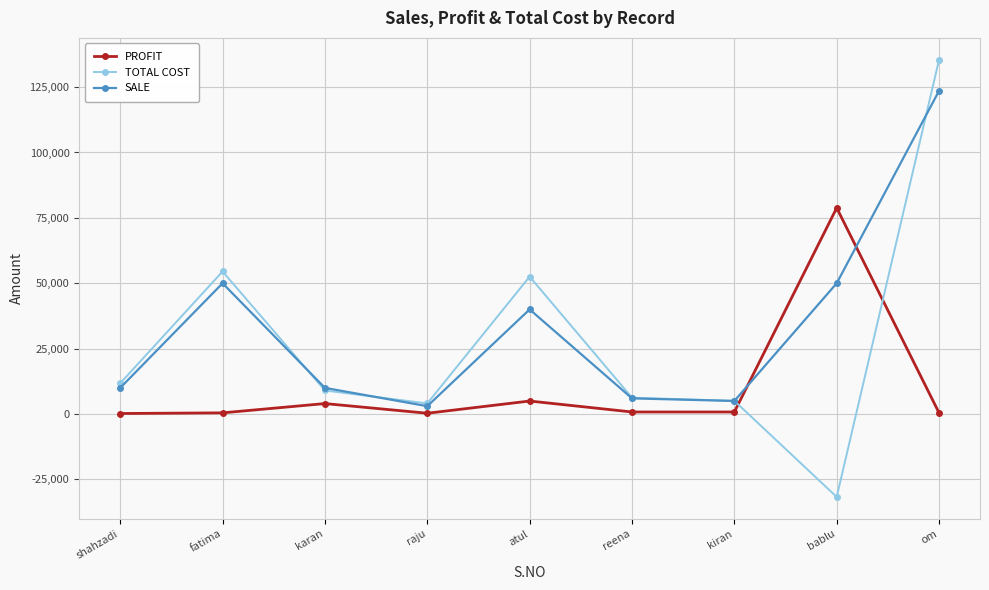

At which category does TOTAL COST reach its first local valley?

raju